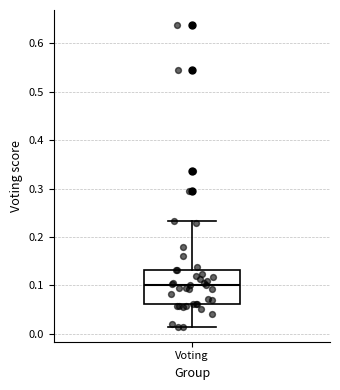

Transcribe this box plot: give where the median line is, the range the box spans, and where the two whiskers end, as read against the y-axis. The values are not printed on the chart, so give them approximately, as read against the axis.

median 0.10, box 0.06 to 0.13, whiskers 0.01 to 0.23